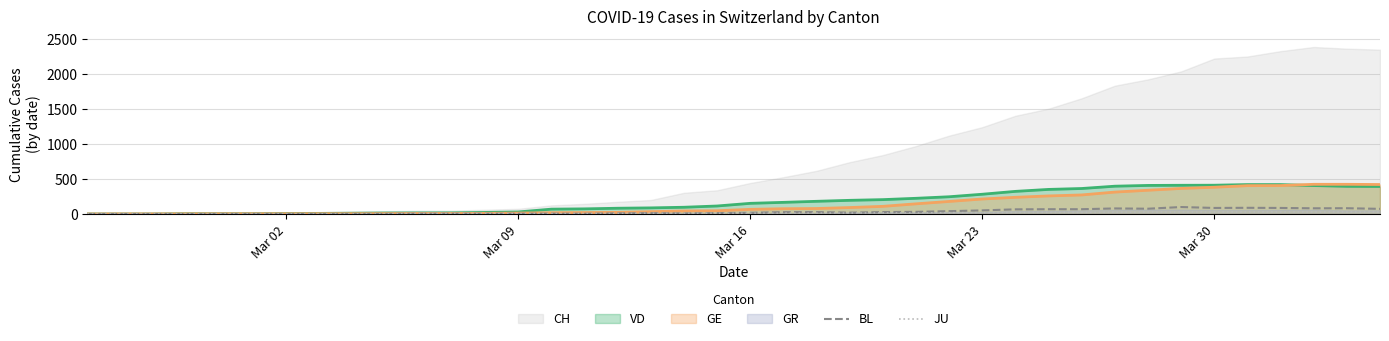

What is the maximum value for BL?

99